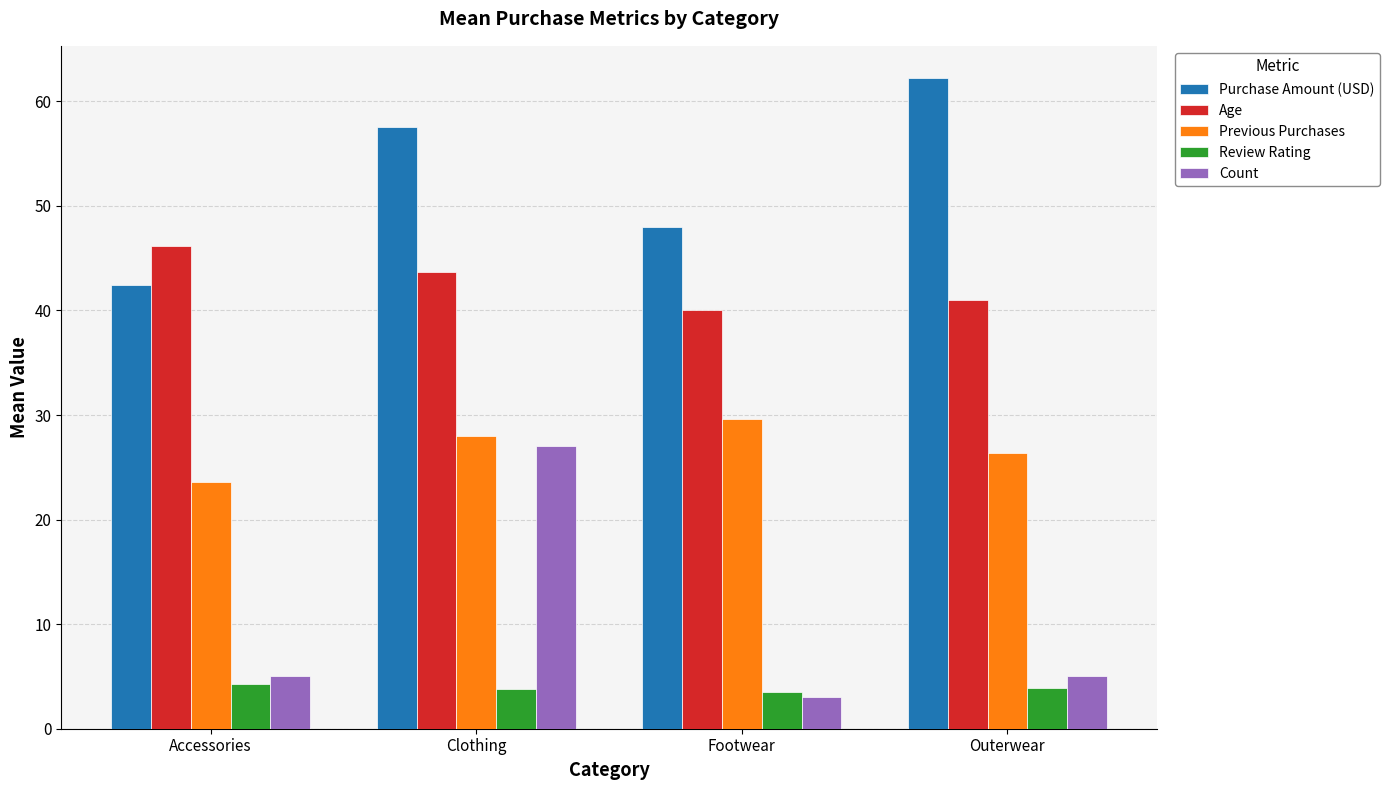

What is the maximum value for Purchase Amount (USD)?

62.2